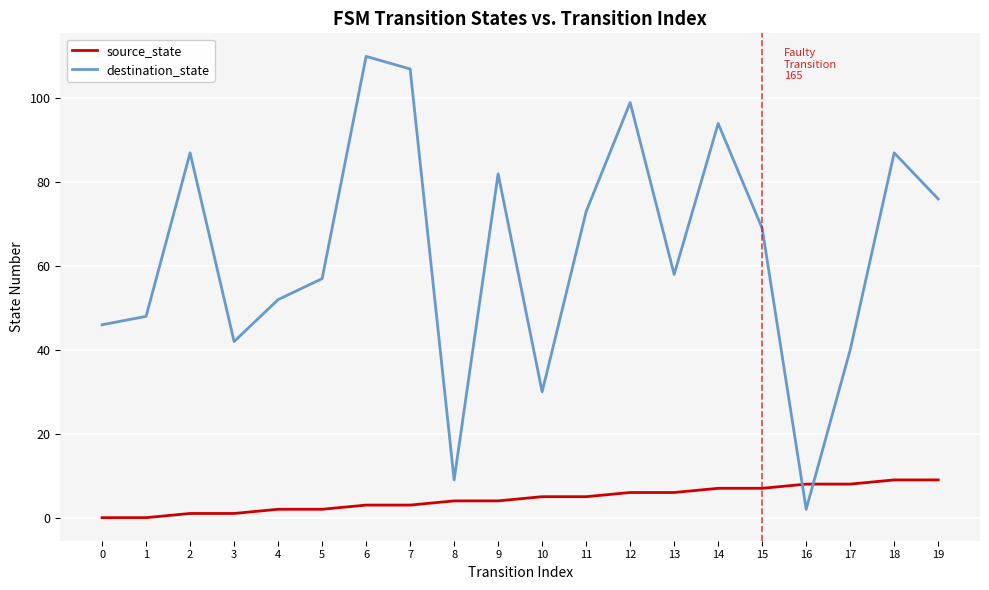

How many intersections are there between destination_state and source_state?

2